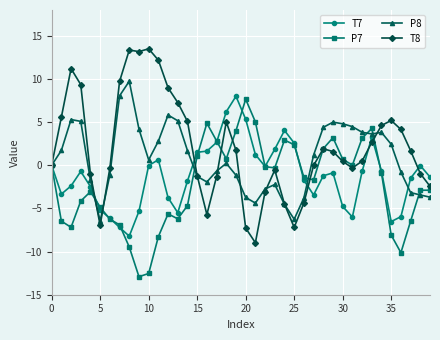

What is the highest value of the P8 series?

9.7